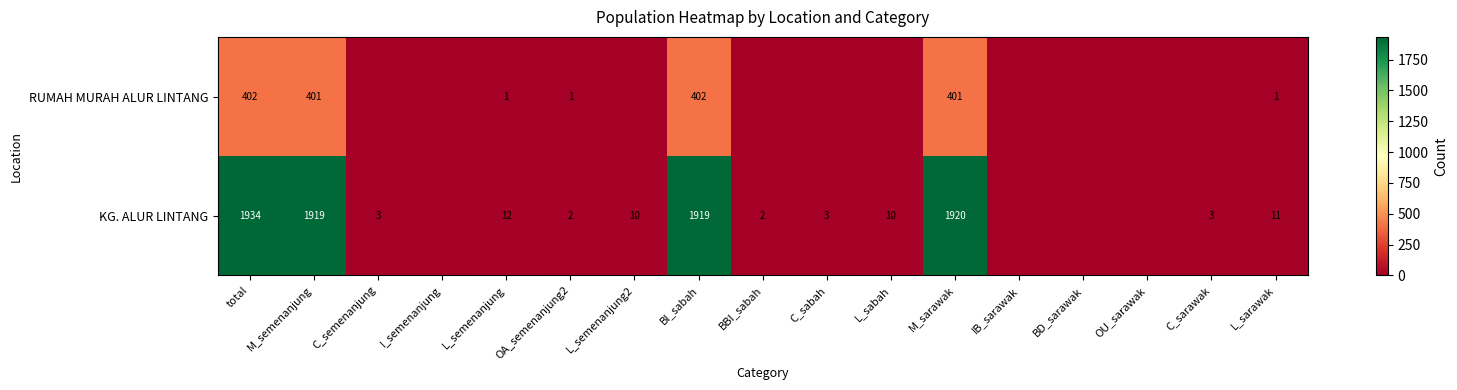

True or false: KG. ALUR LINTANG has a value of 3 at OA_semenanjung2.

False